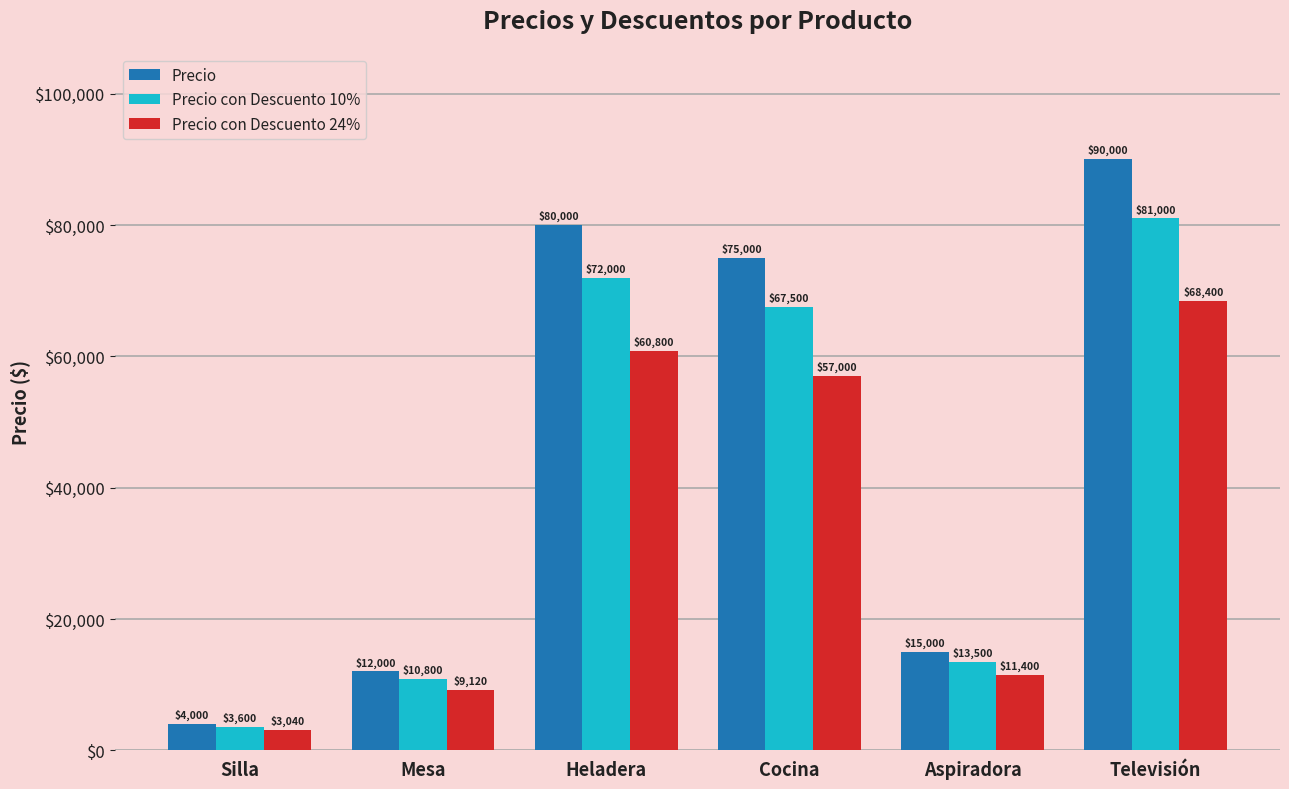

Which category has the highest value across all series?

Televisión